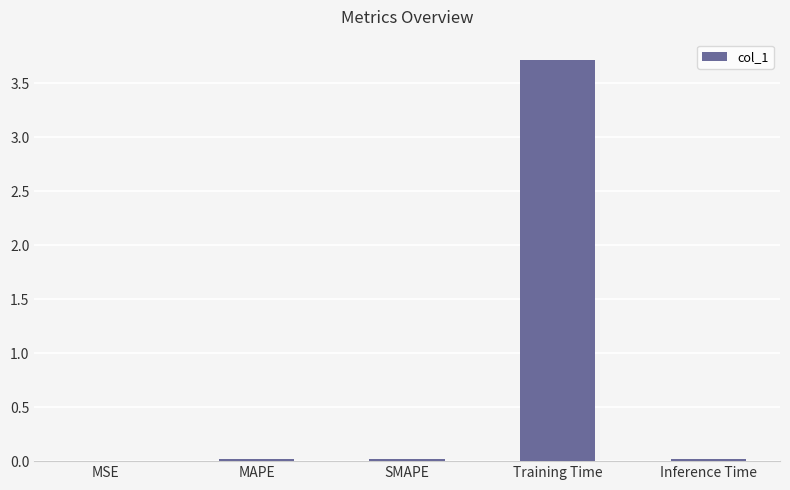

What is the maximum value shown in the chart?

3.7